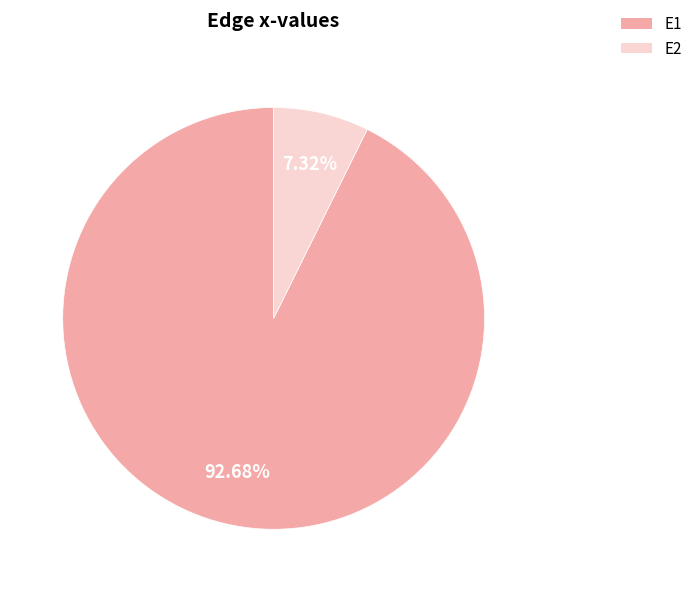

Is E2 the majority of the pie?

No